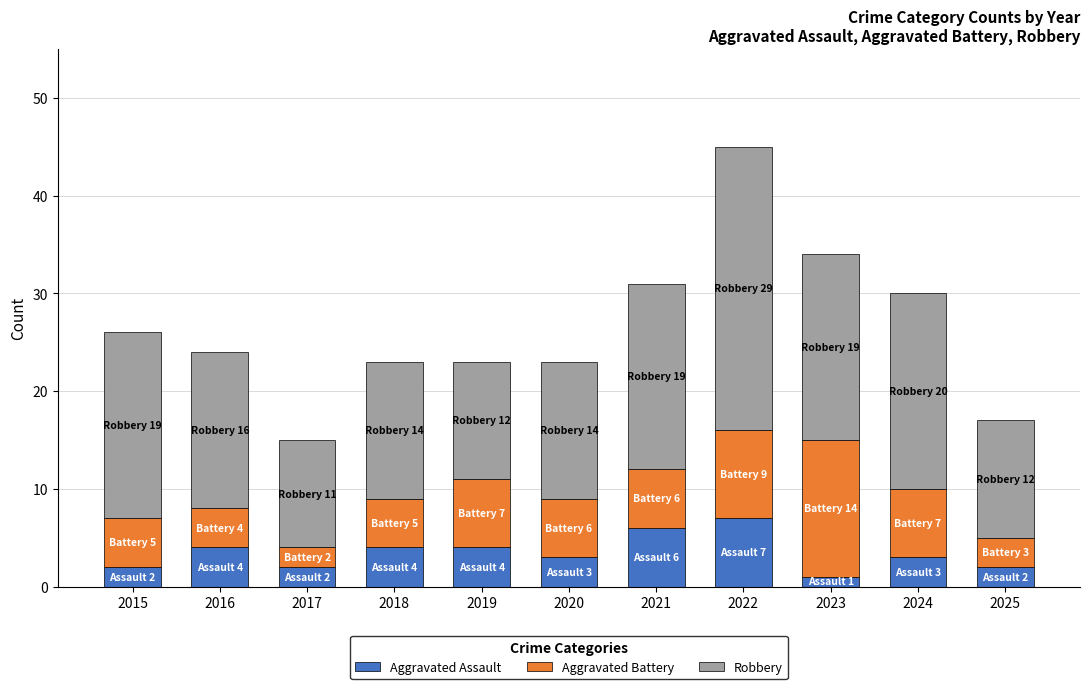

What is the sum of the Aggravated Assault values at 2017 and 2022?

9